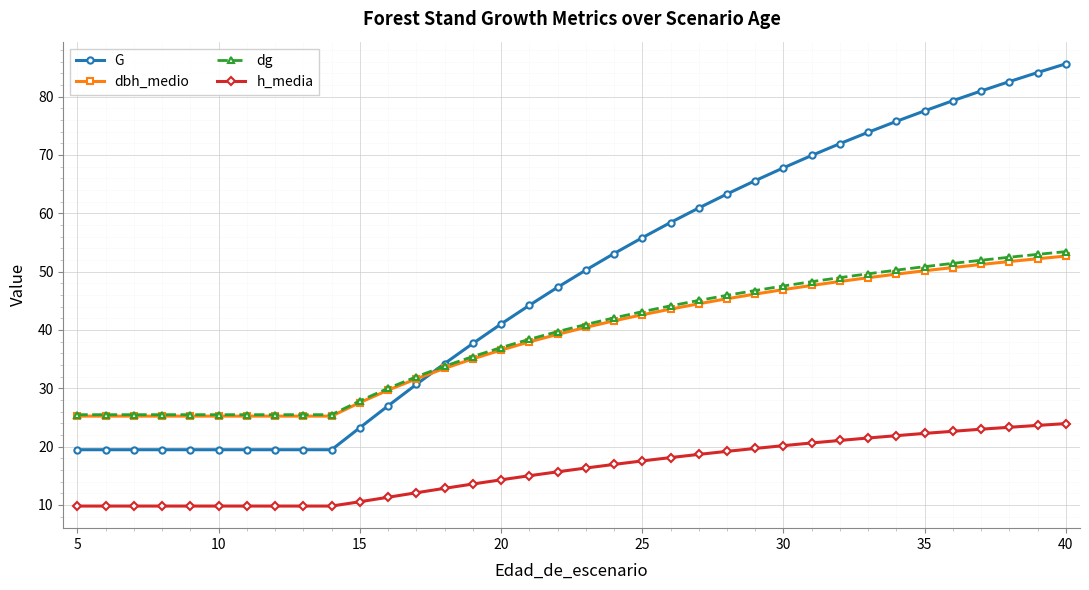

What is the greatest value displayed?

85.6